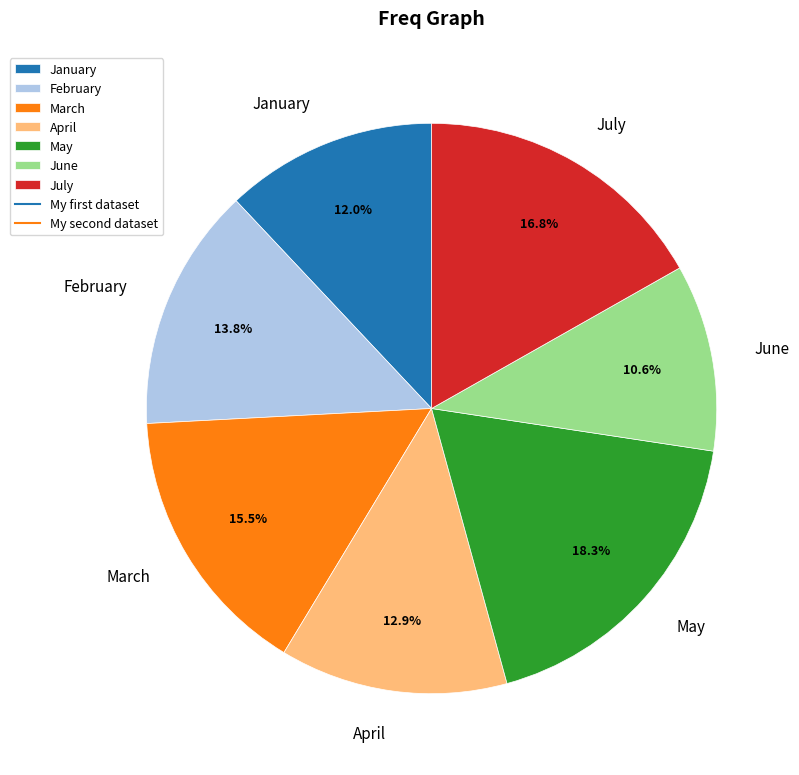

What percentage is NOT represented by February?

86.2%